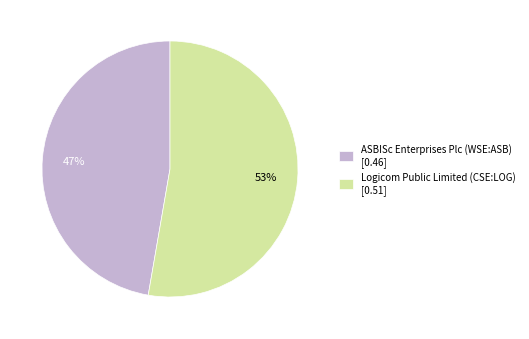

Which slice is the smallest?

ASBISc Enterprises Plc (WSE:ASB)